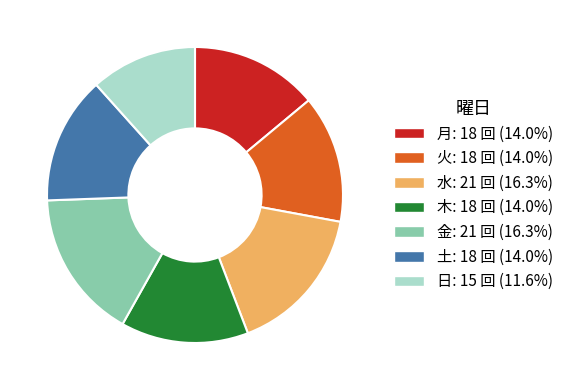

Which has a higher value, 水 or 月?

水